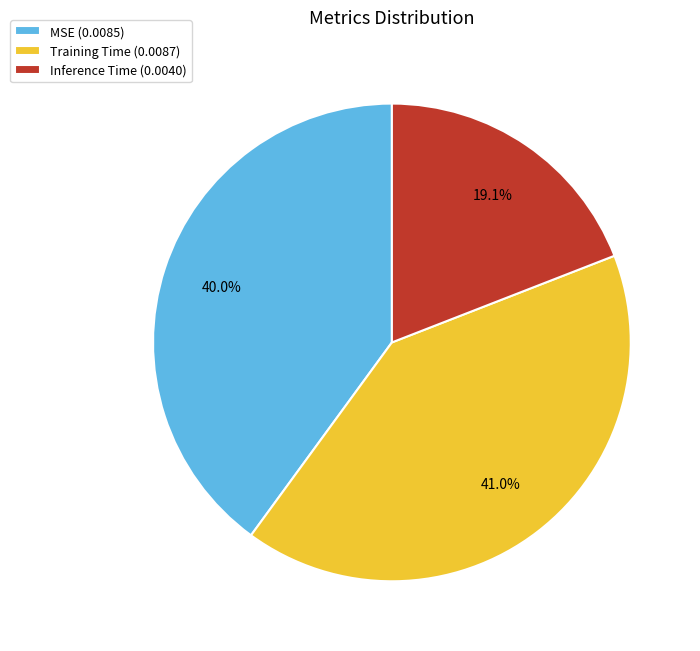

To the nearest percent, what is the average slice percentage?

33%